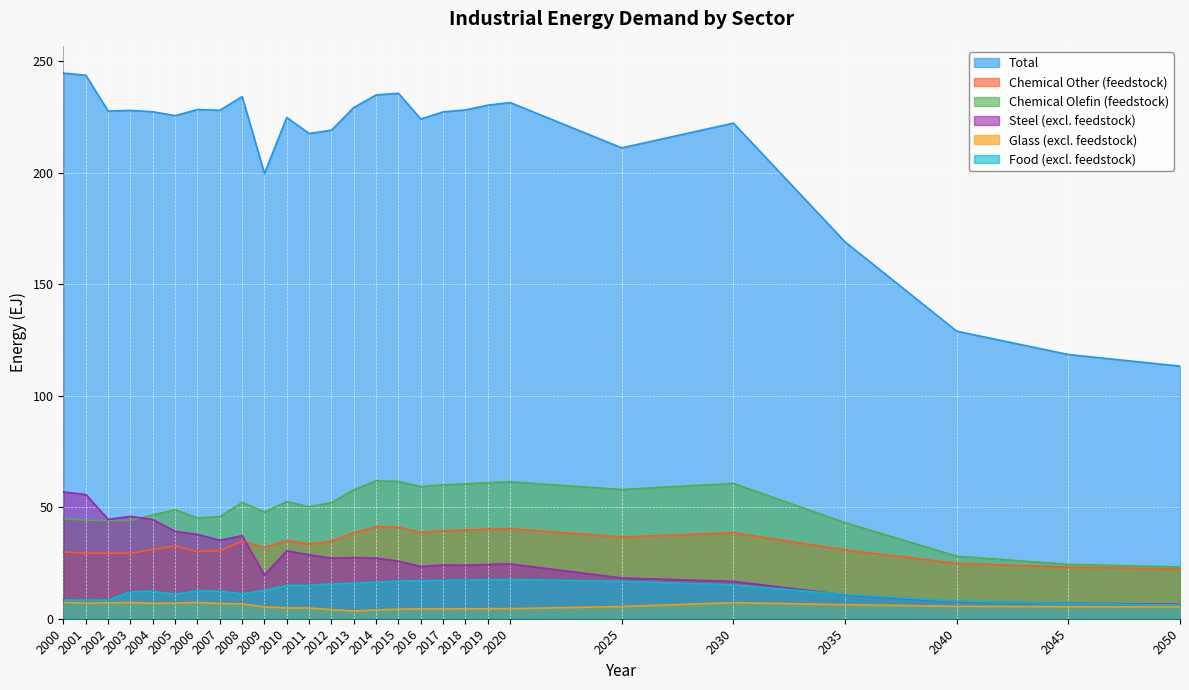

In Glass (excl. feedstock), how many points are higher than both neighbors (excluding endpoints)?

3